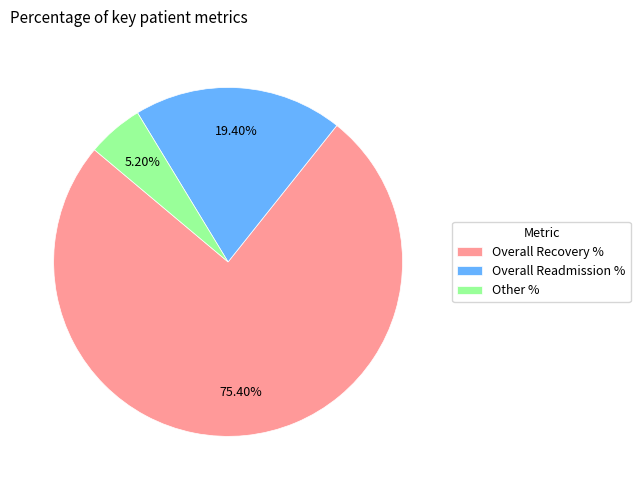

Is there a majority slice in this chart?

Yes